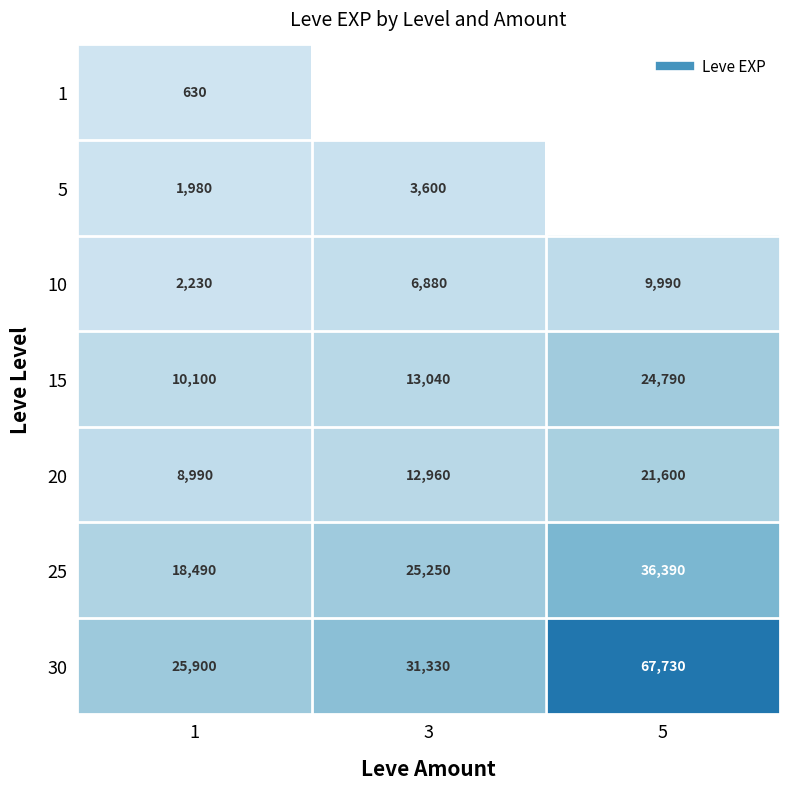

Which category has the highest value in the 20 series?

5